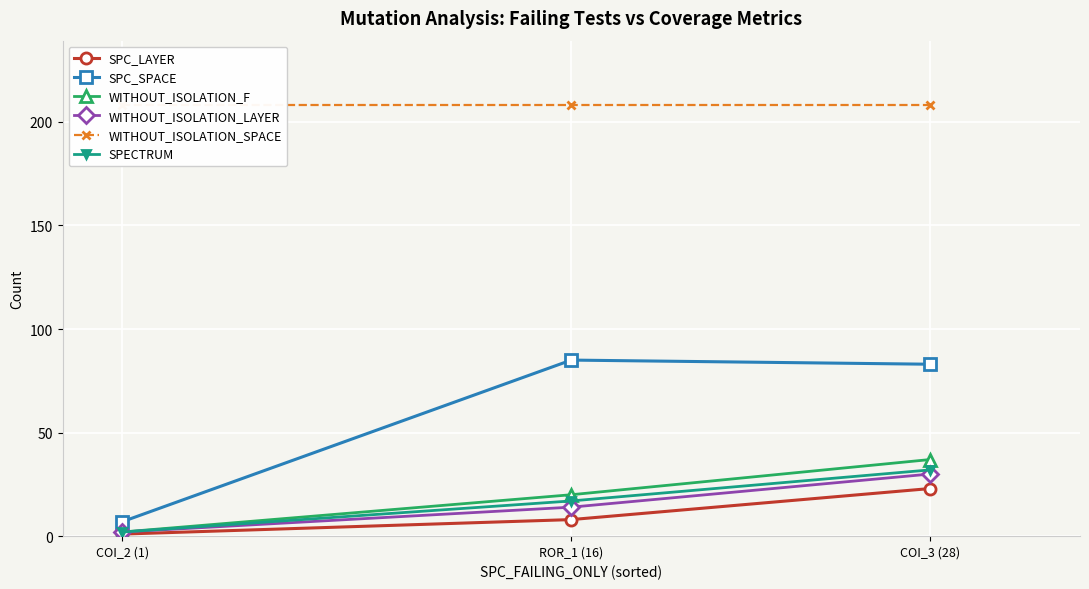

Is it true that WITHOUT_ISOLATION_SPACE equals 129 at ROR_1 (16)?

False